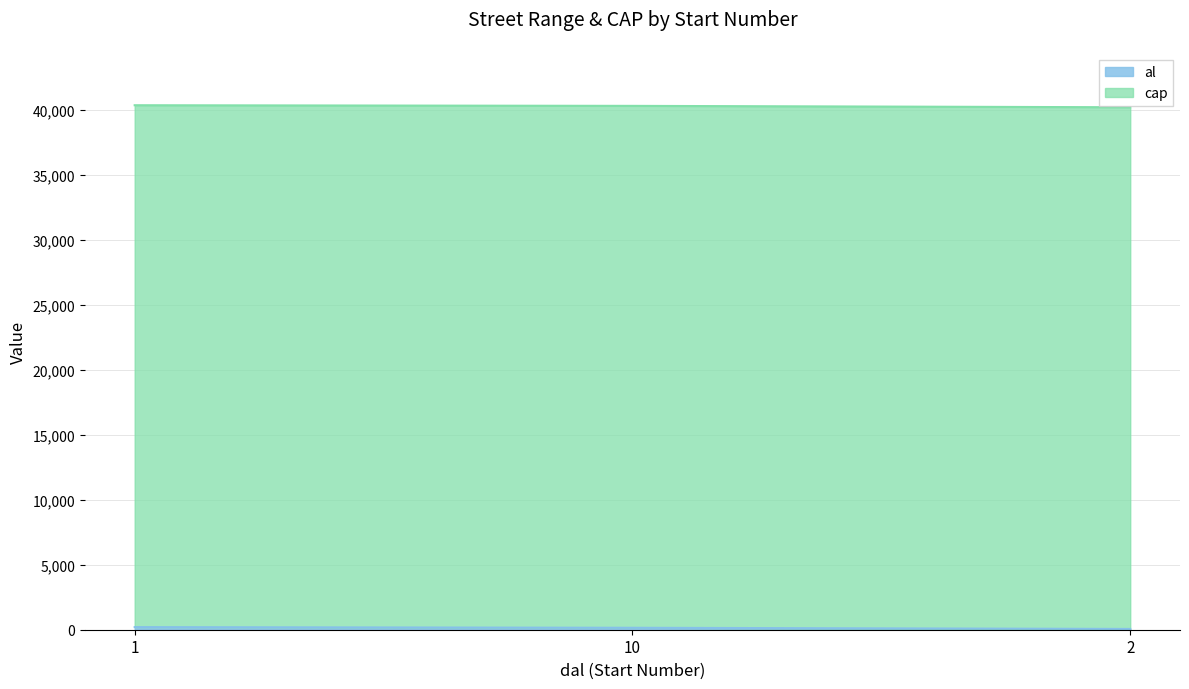

Reading left to right, extract all data points from this chart.

1=200	10=150	2=60